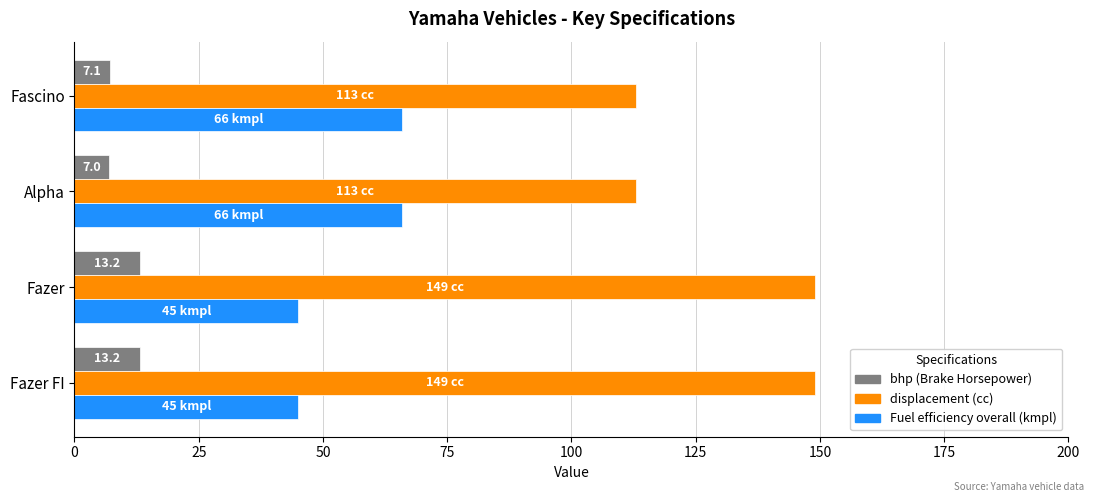

What is the total value across all series at Fazer FI?

207.2